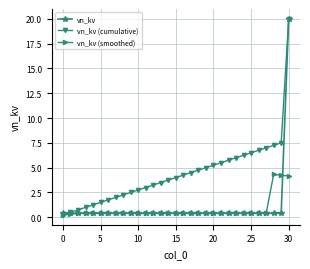

What is the highest value of the vn_kv (cumulative) series?

20.0